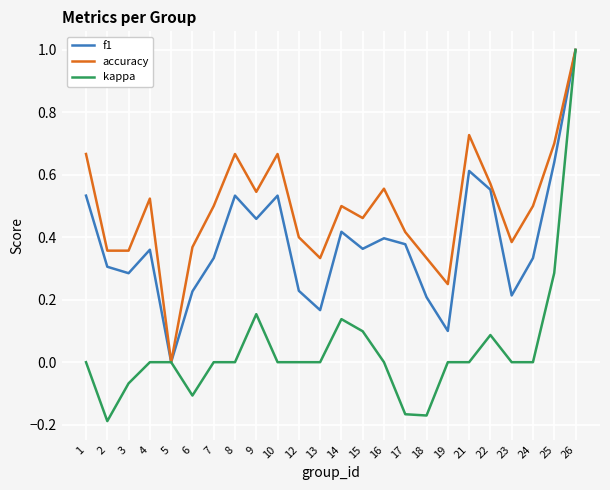

True or false: accuracy has more than 2 interior local peaks.

True